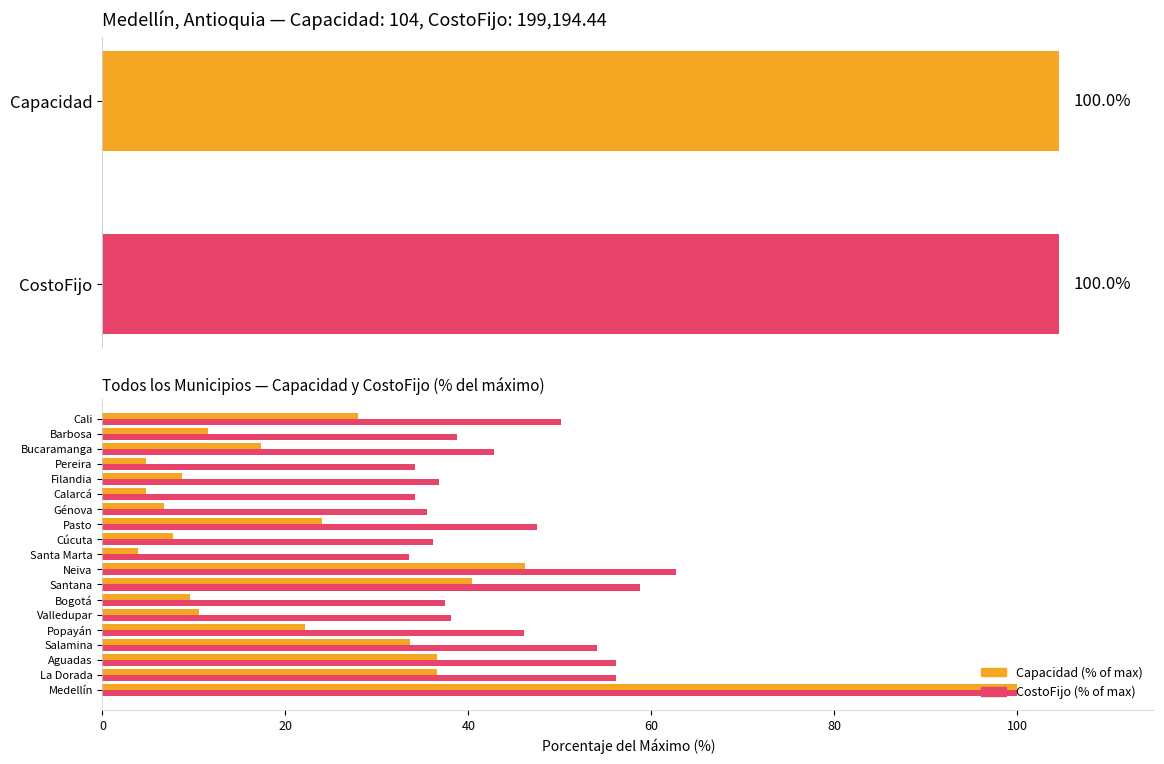

Rank the series by their maximum value, from highest to lowest.

Capacidad (%), CostoFijo (%)